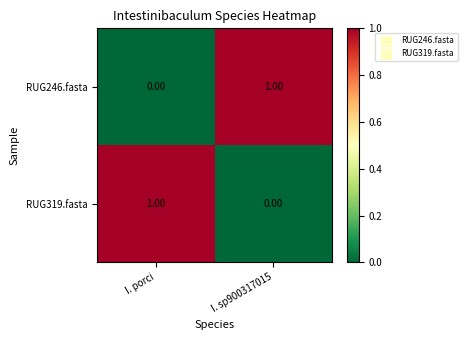

How many series are shown in this chart?

2